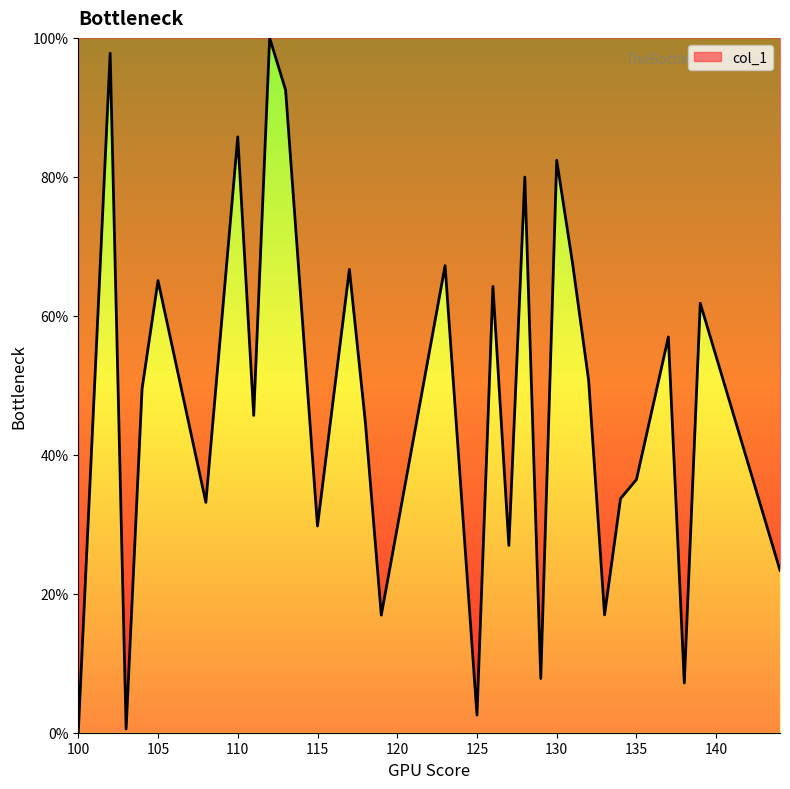

How many lines are shown in the chart?

1